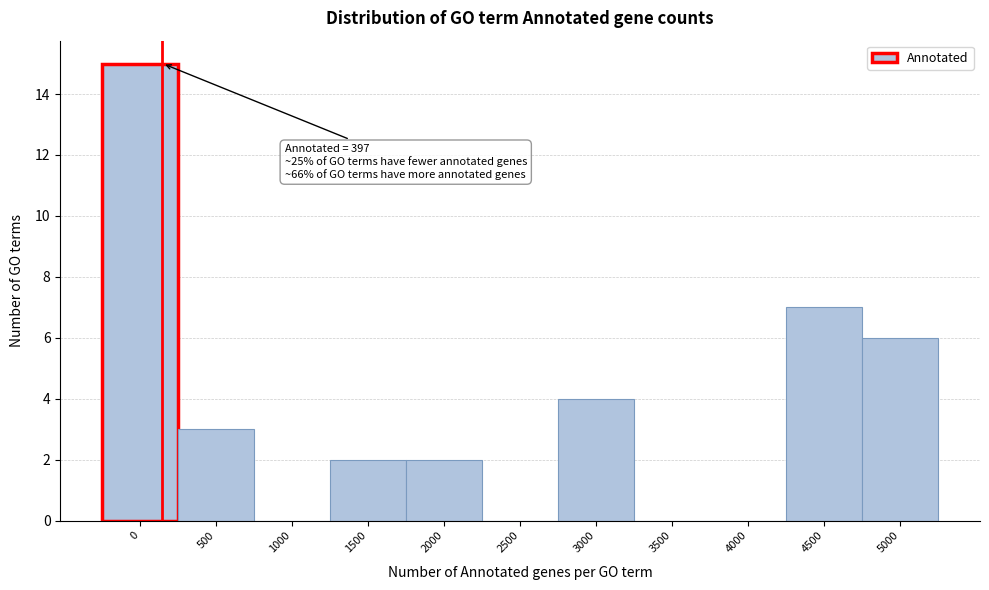

Reading left to right, list all the values displayed in this chart.

0=15	500=3	1000=0	1500=2	2000=2	2500=0	3000=4	3500=0	4000=0	4500=7	5000=6